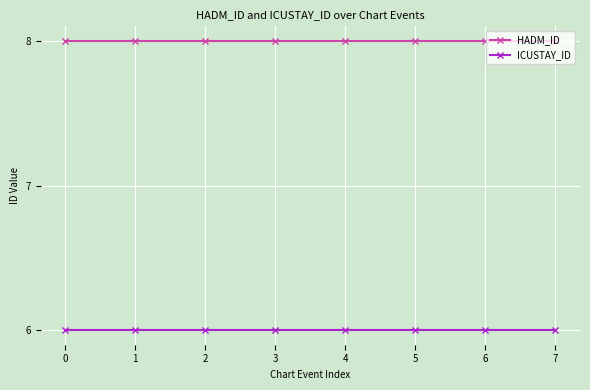

True or false: HADM_ID and ICUSTAY_ID cross at least once.

False